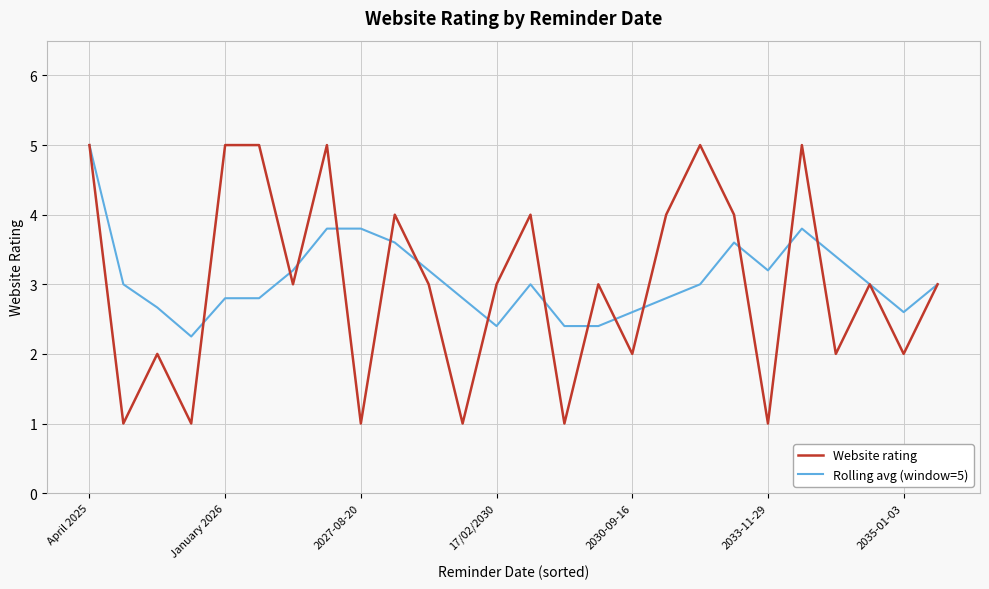

Which series has the largest range (max minus min)?

Website rating